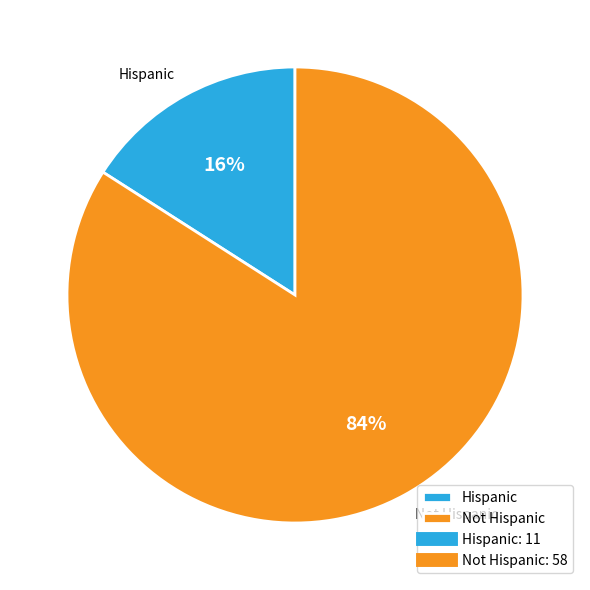

Does any single category account for the majority?

Yes